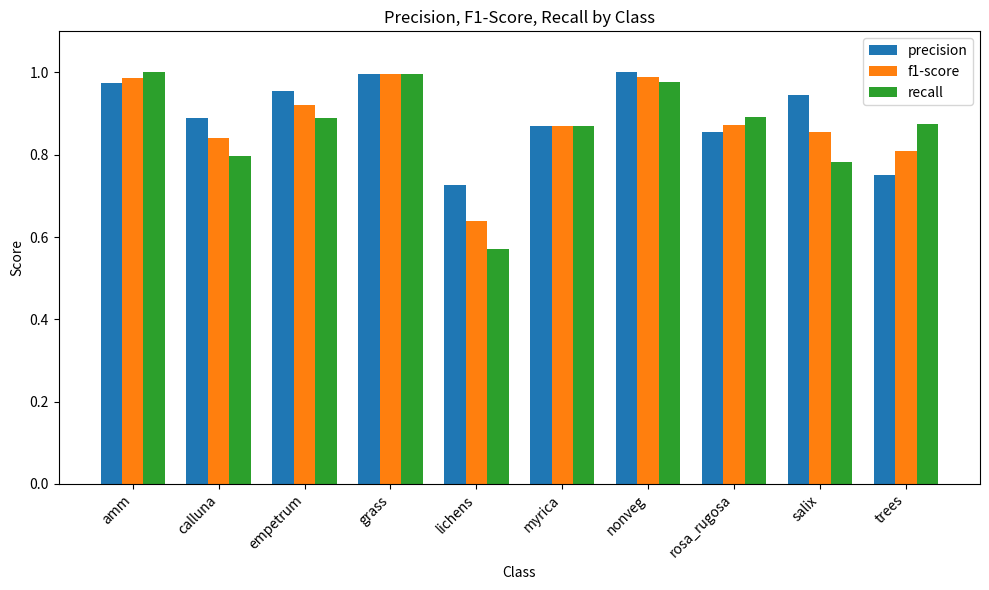

What are all the series names shown in the legend?

precision, f1-score, recall